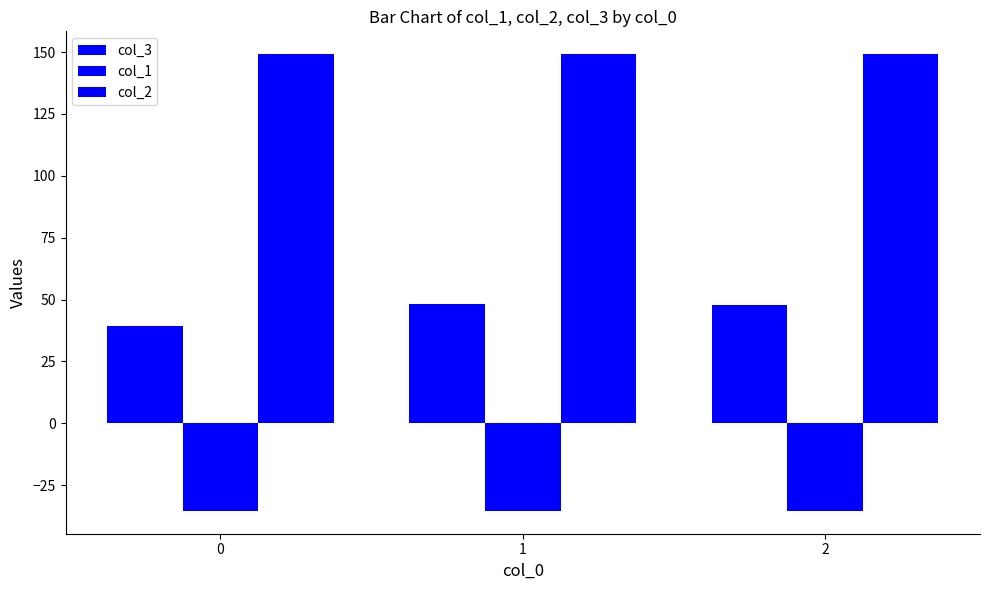

What is the value of the col_2 bar at the 2nd from the left?

149.2